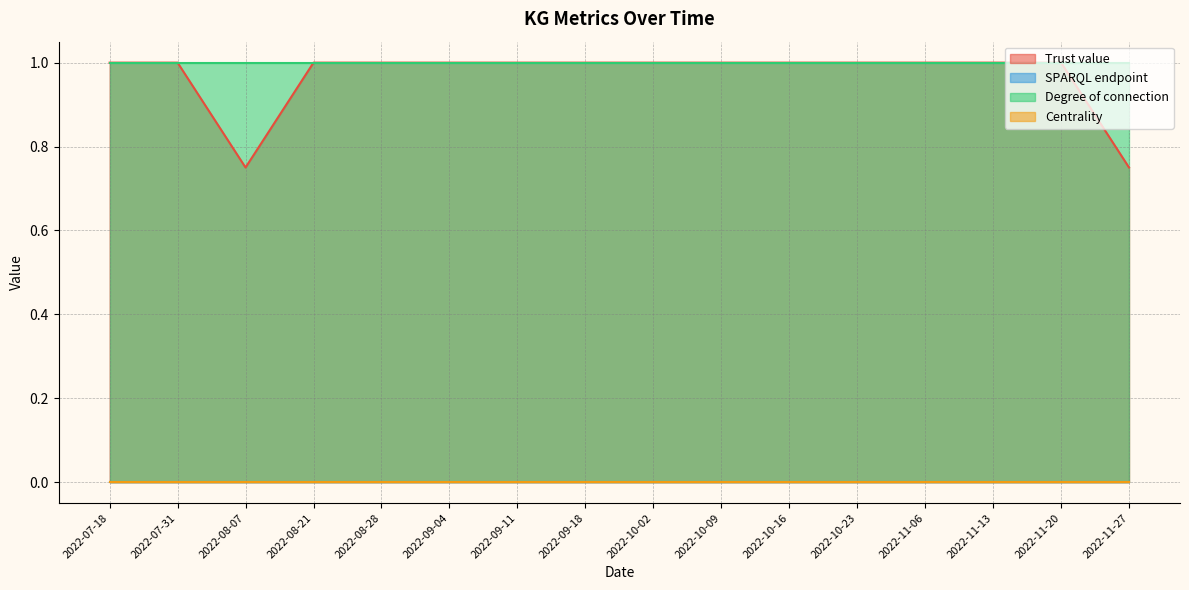

How many categories are shown in the chart?

16